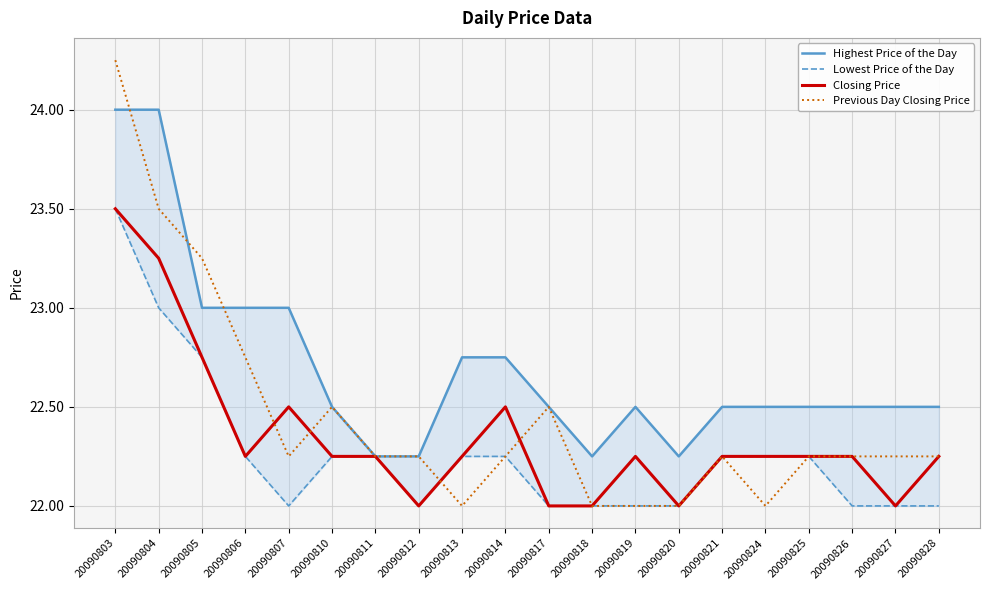

What are all the series names shown in the legend?

Highest Price of the Day, Lowest Price of the Day, Closing Price, Previous Day Closing Price